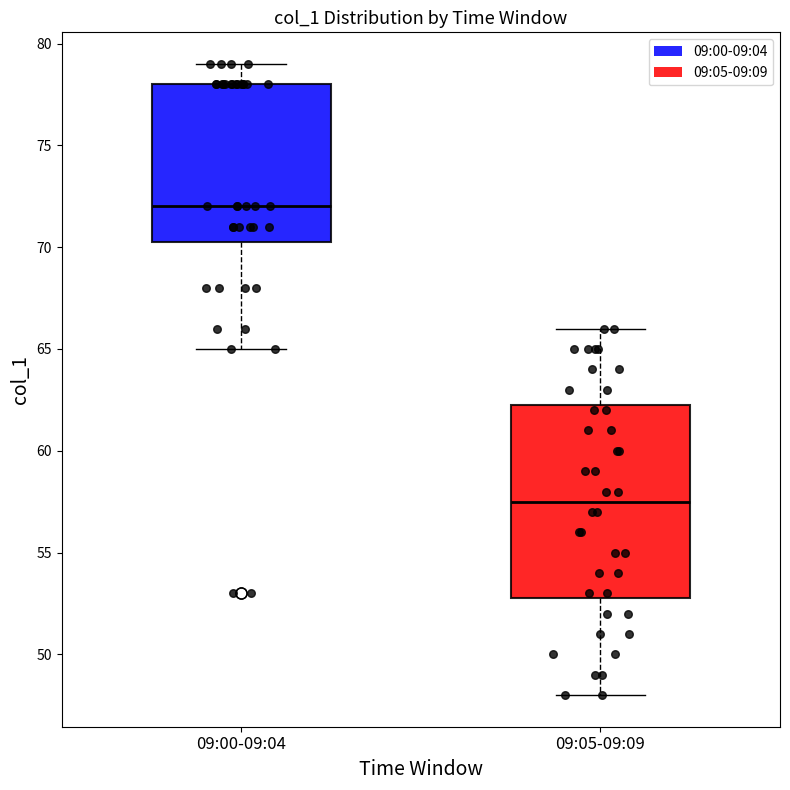

Which box has the lowest median line?

09:05-09:09